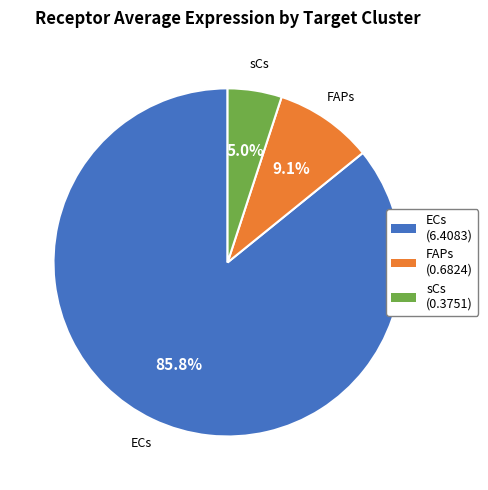

To the nearest percent, what is the average slice percentage?

33%